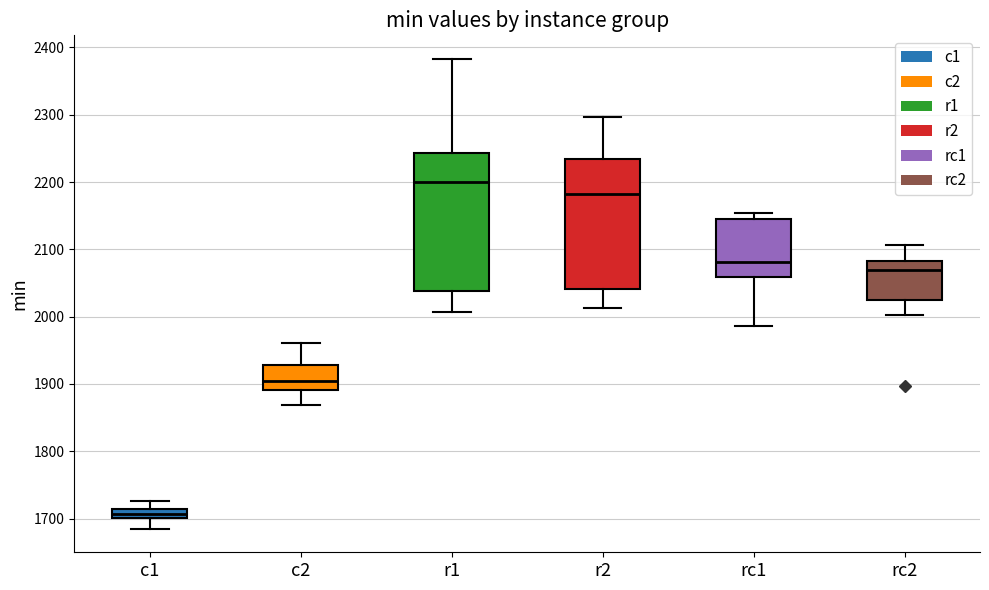

Which box's median line is the lowest?

c1